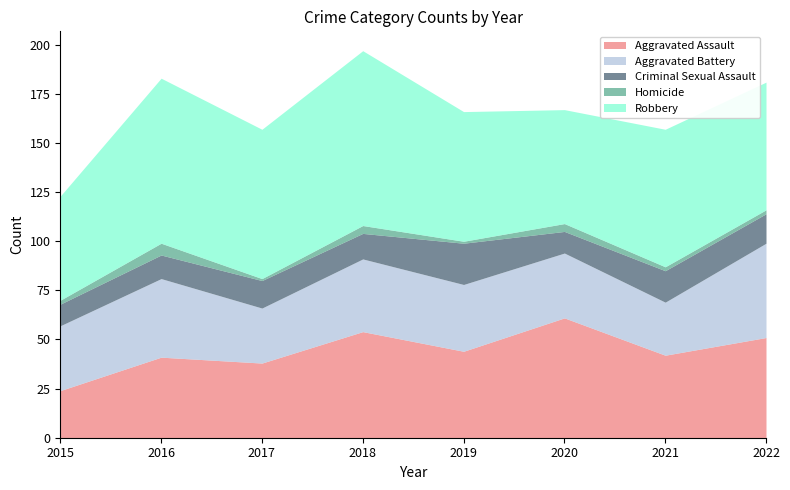

What is the difference between the Aggravated Battery values at 2022 and 2019?

14